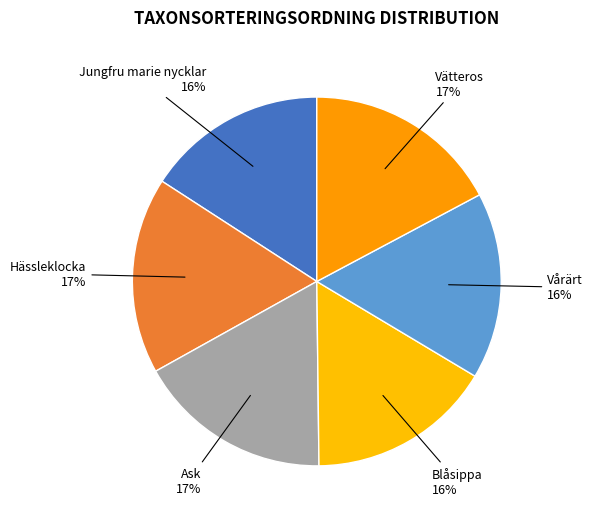

The Vätteros slice represents 5% of the pie. True or false?

False